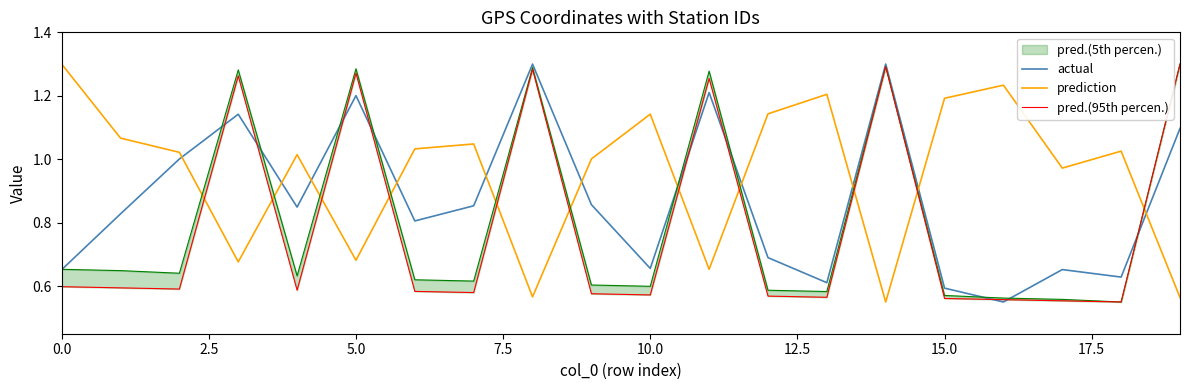

How many lines are shown in the chart?

4